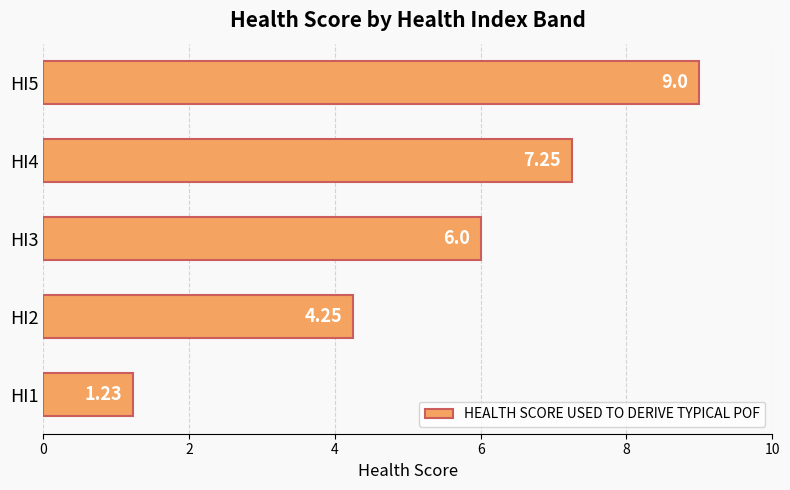

Which label corresponds to the largest value in the chart?

HI5